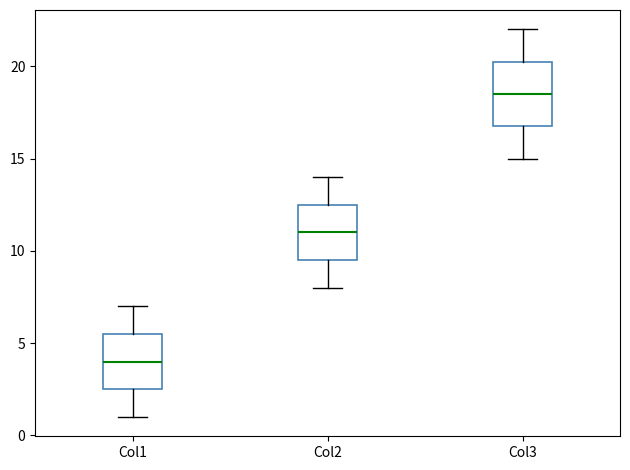

Reading left to right, transcribe this box plot: for each box, give where its median line is, the range the box spans, and where its two whiskers end, as read against the y-axis. The values are not printed on the chart, so give them approximately, as read against the axis.

Col1: median 4.0, box 2.5 to 5.5, whiskers 1.0 to 7.0
Col2: median 11.0, box 9.5 to 12.5, whiskers 8.0 to 14.0
Col3: median 18.5, box 17.0 to 20.5, whiskers 15.0 to 22.0